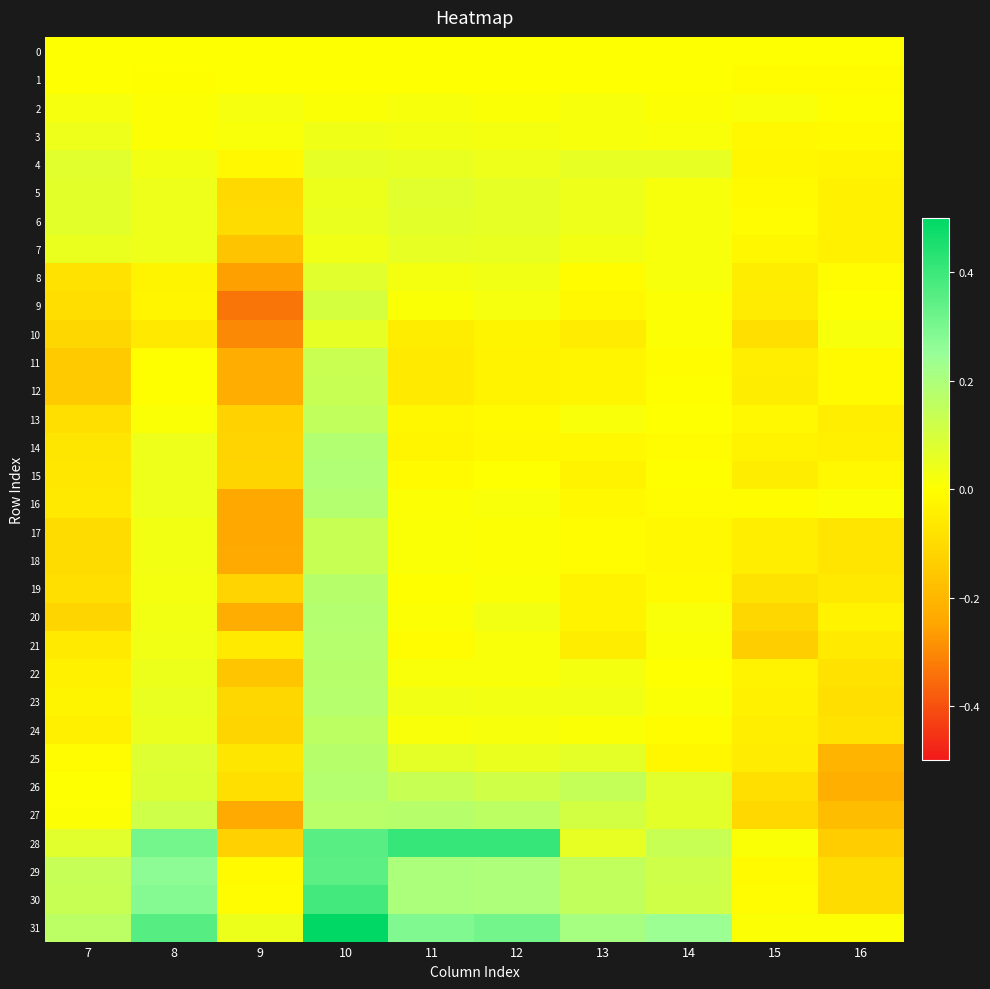

Which series has the widest spread of values?

28